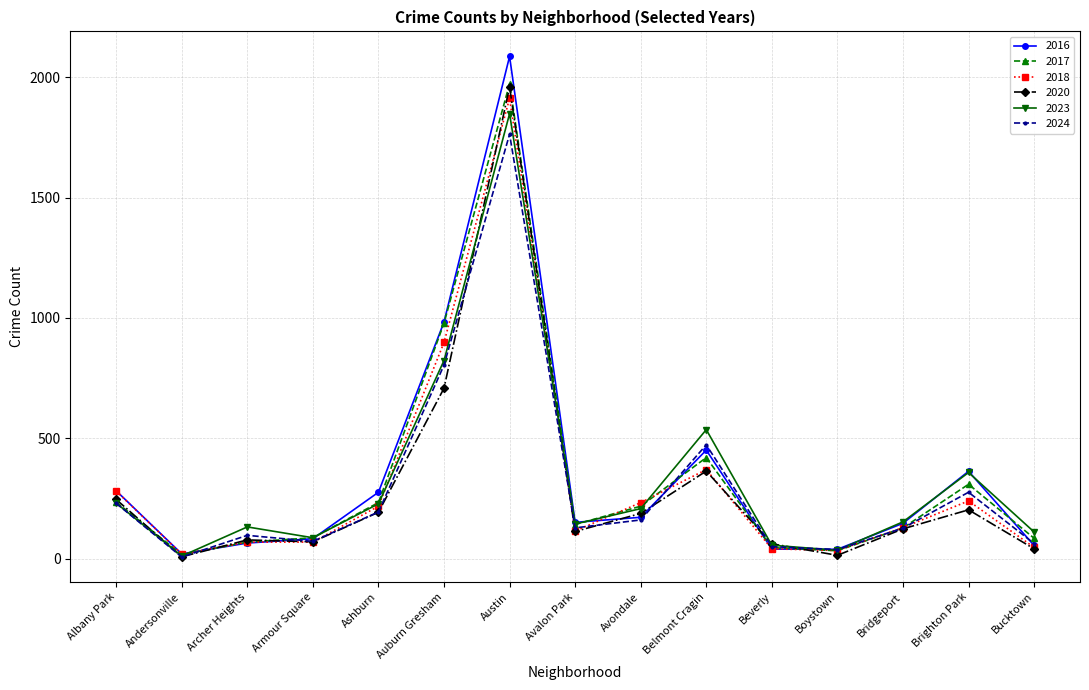

Which series has the largest range (max minus min)?

2016